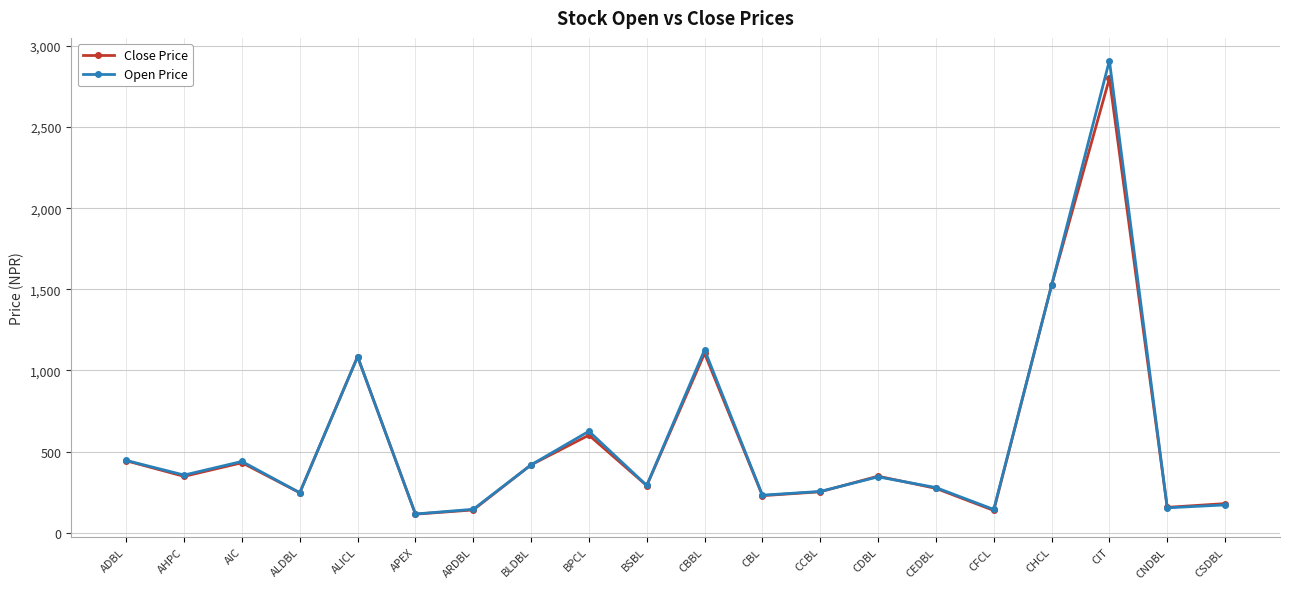

The value of Open Price at CCBL is 254. True or false?

True